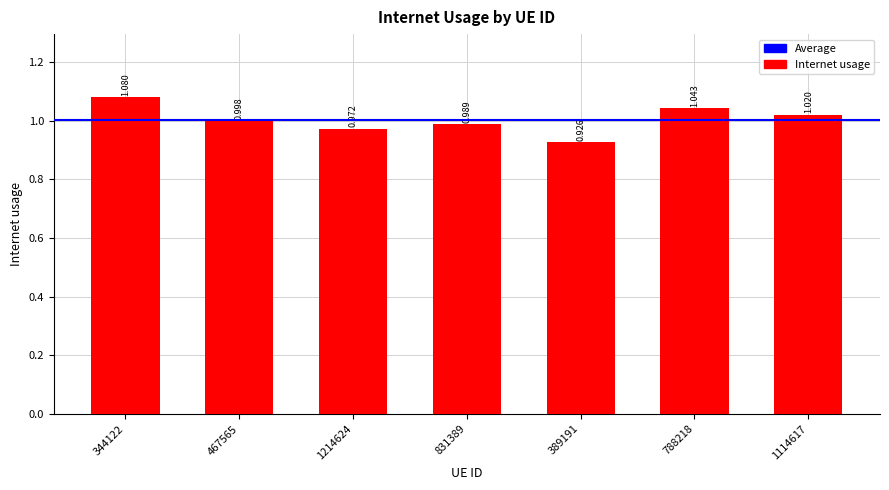

What is the difference between the maximum and minimum values?

0.2